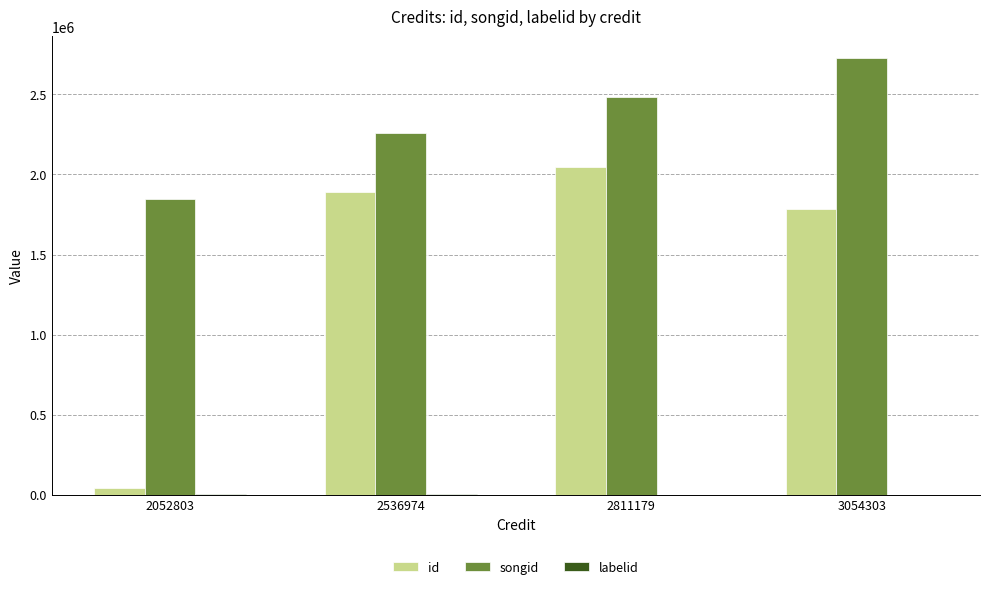

What is the sum of all songid values?

9312908